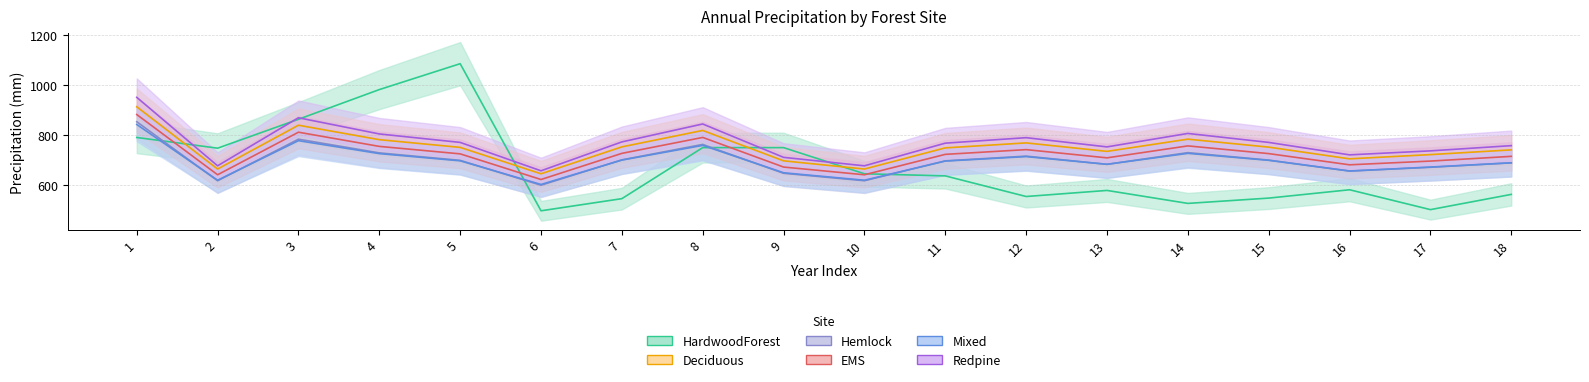

Rank the series by their maximum value, from lowest to highest.

Mixed, Hemlock, EMS, Deciduous, Redpine, HardwoodForest